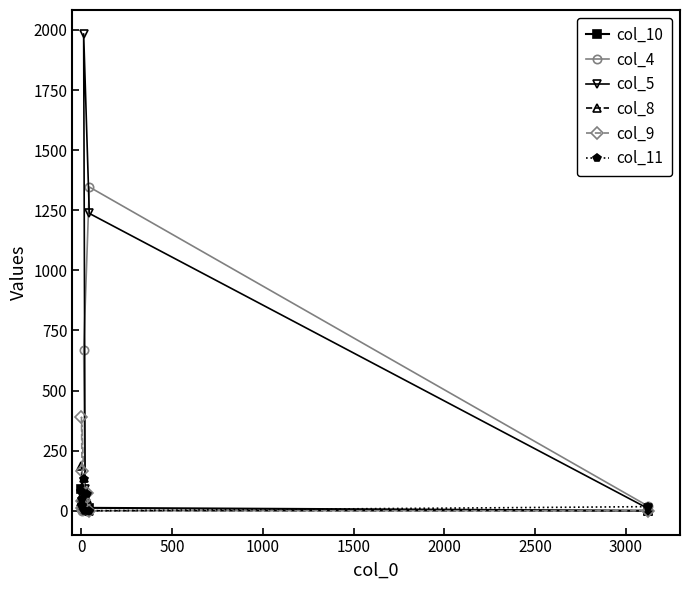

How many categories are shown in the chart?

10